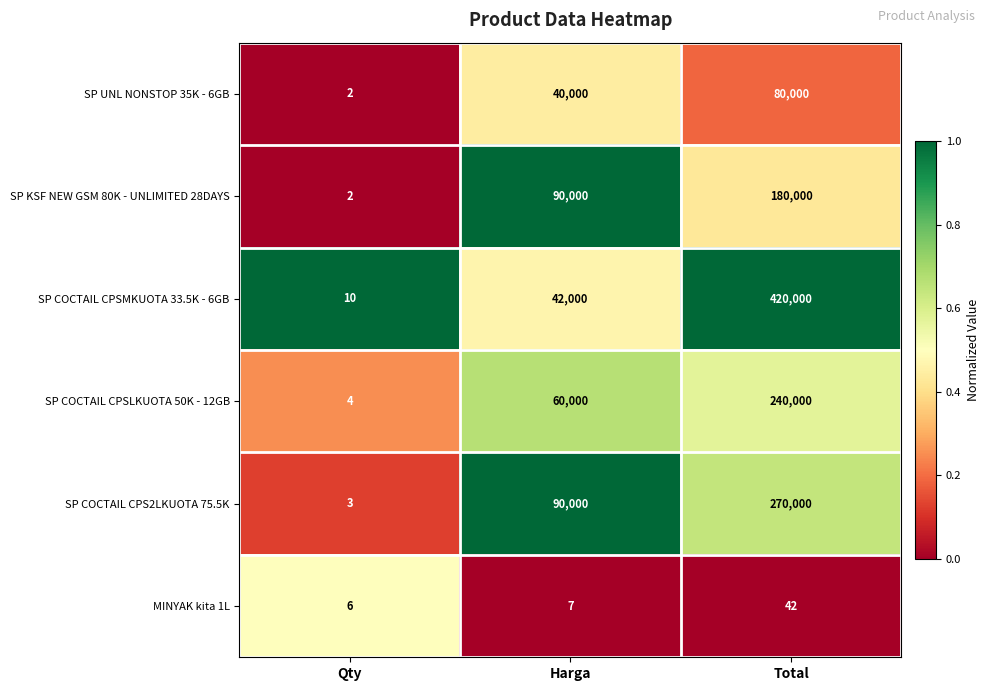

What is the approximate value of SP KSF NEW GSM 80K - UNLIMITED 28DAYS at Harga, to the nearest 50?

90000